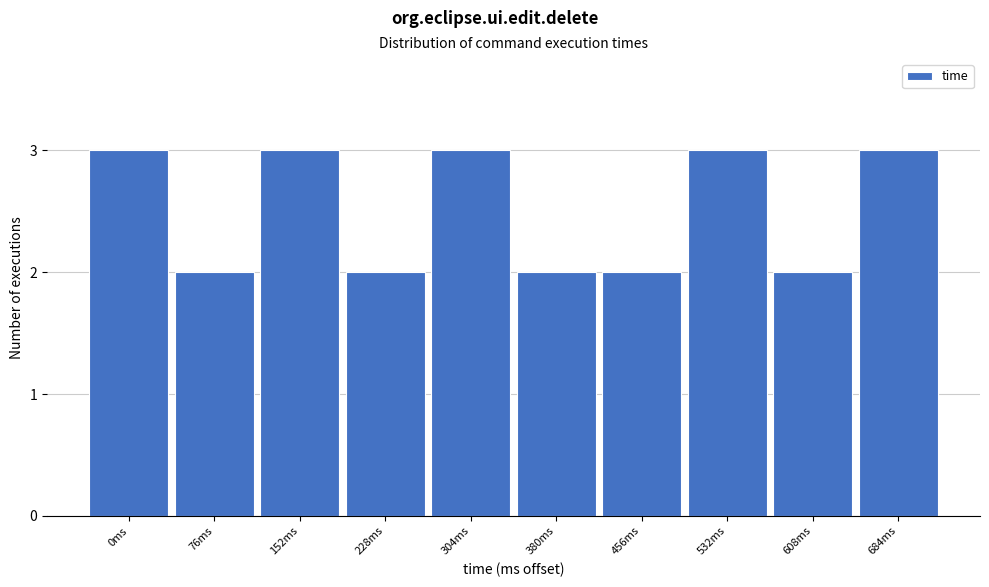

Reading left to right, transcribe all the data shown in this chart.

0ms=3	76ms=2	152ms=3	228ms=2	304ms=3	380ms=2	456ms=2	532ms=3	608ms=2	684ms=3